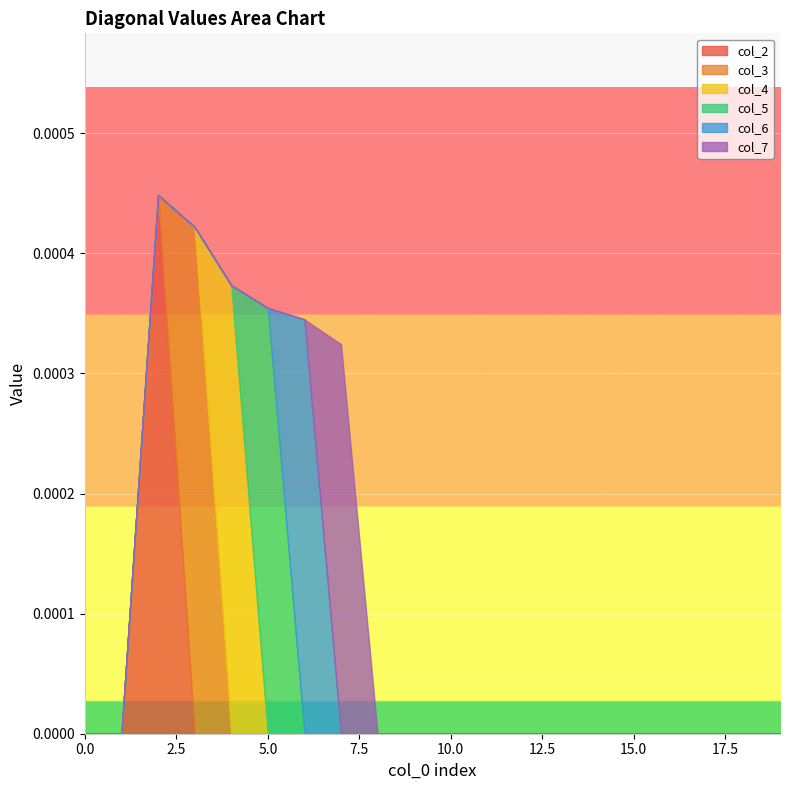

True or false: col_4 and col_7 cross at least once.

False